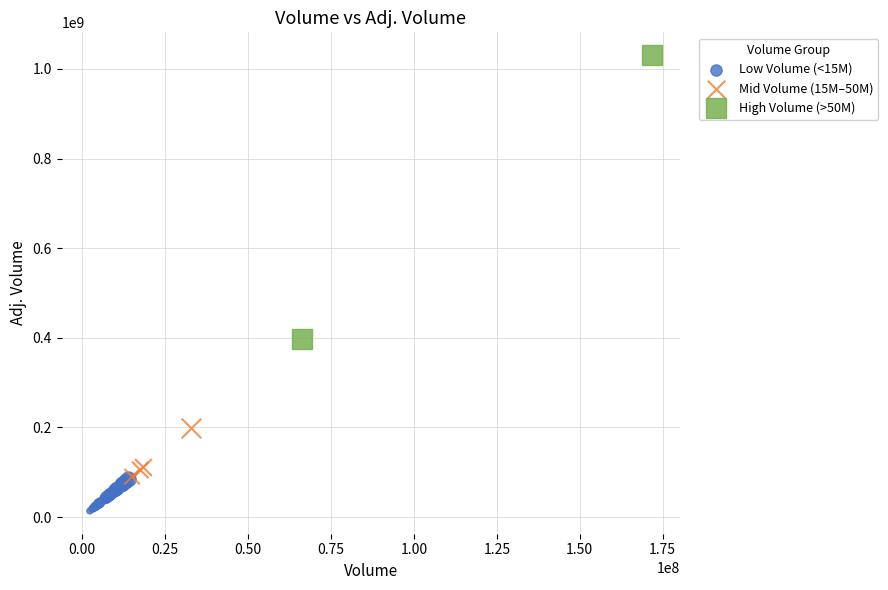

Which series contains the lowest Y value?

Low Volume (<15M)